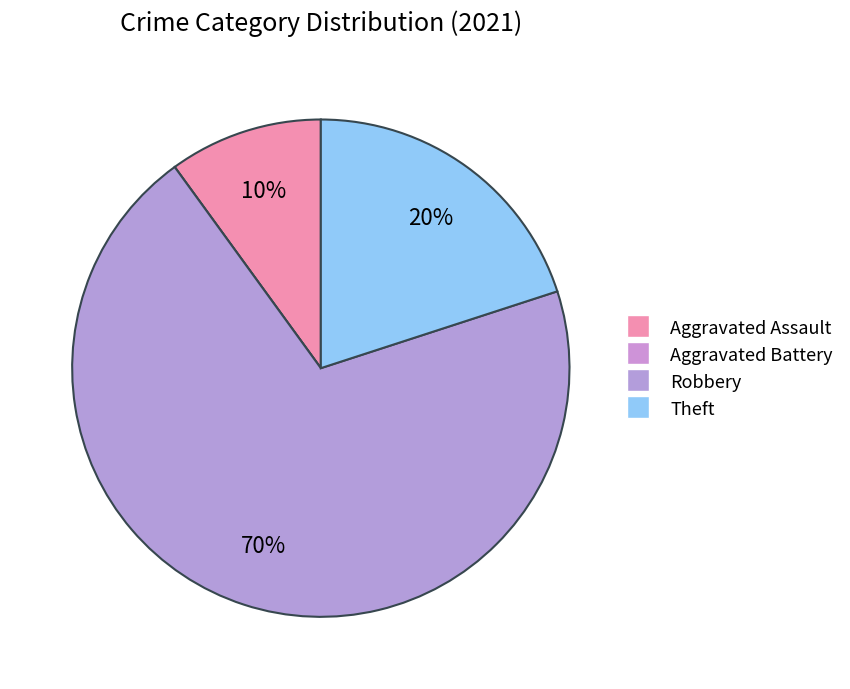

The Theft slice represents 20% of the pie. True or false?

True